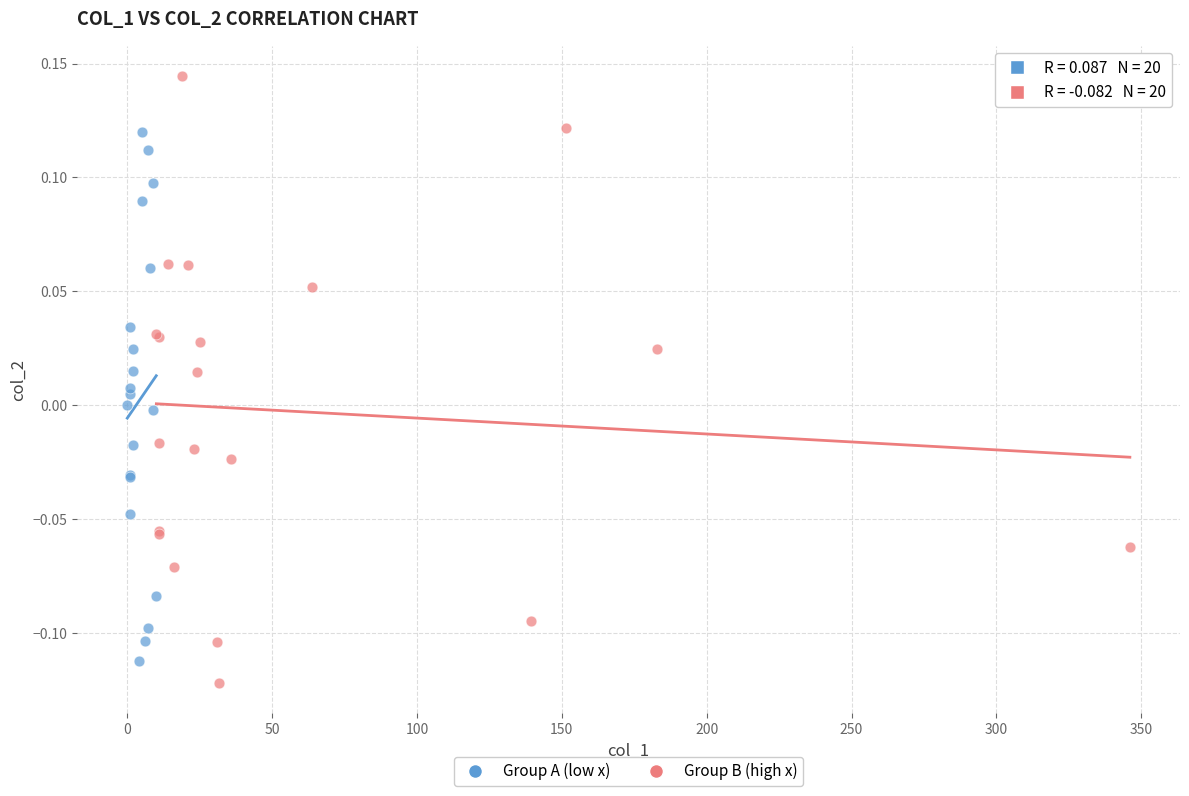

Which series has the largest Y range (max minus min)?

Group B (high x)